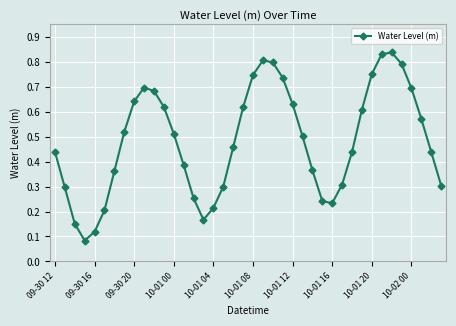

What is the sum of all values?

19.3